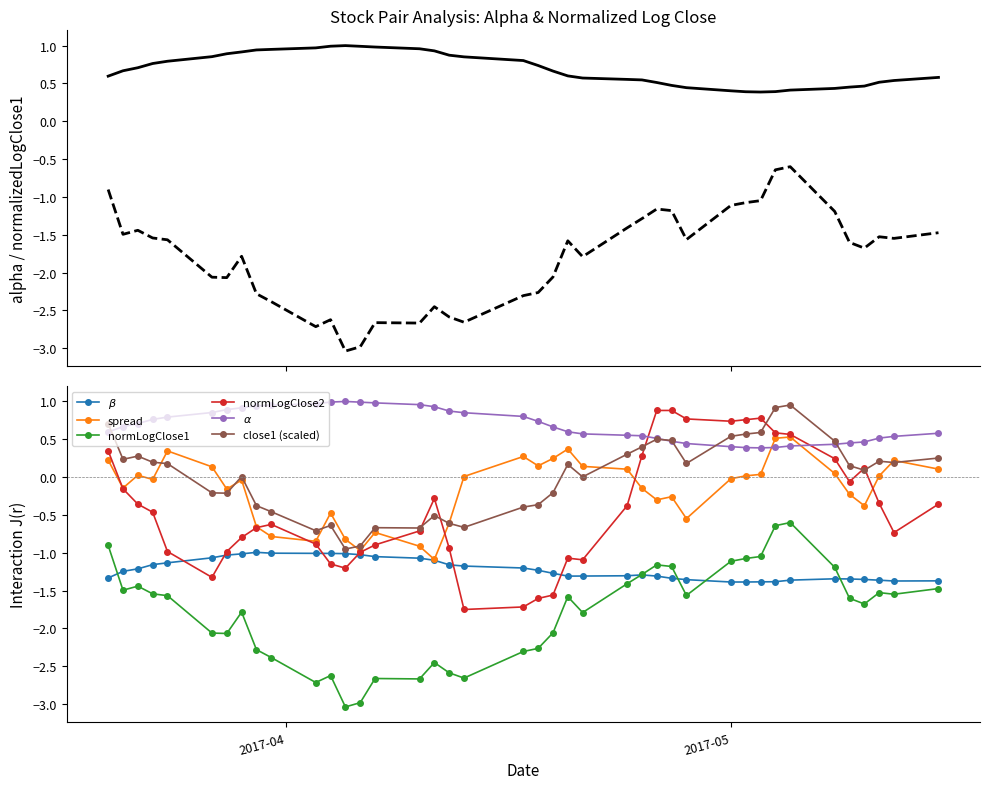

Does the chart have visible grid lines?

No